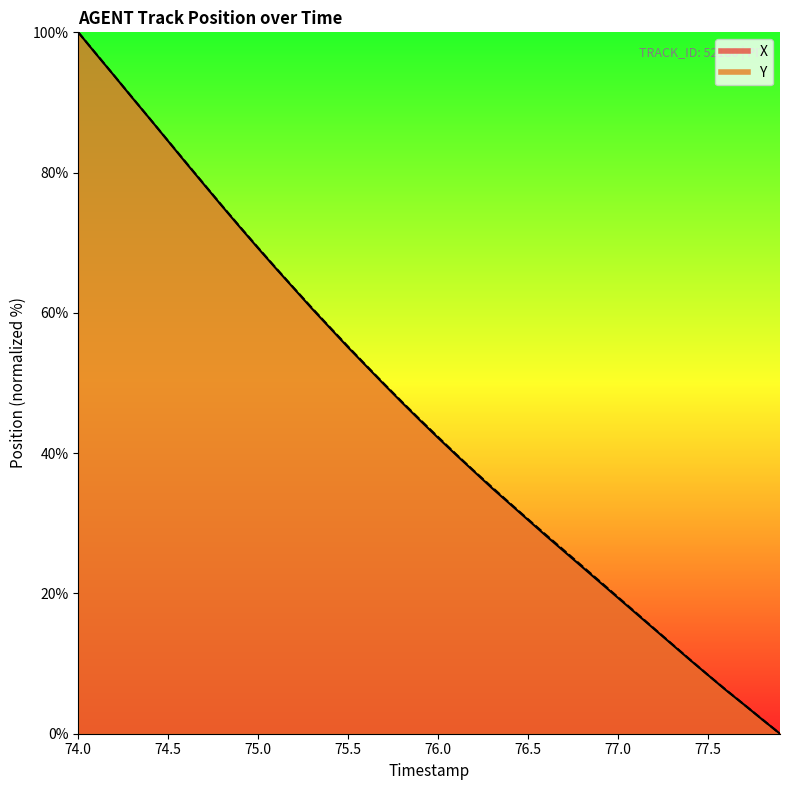

Is it true that X equals 57.6 at 76.0?

False